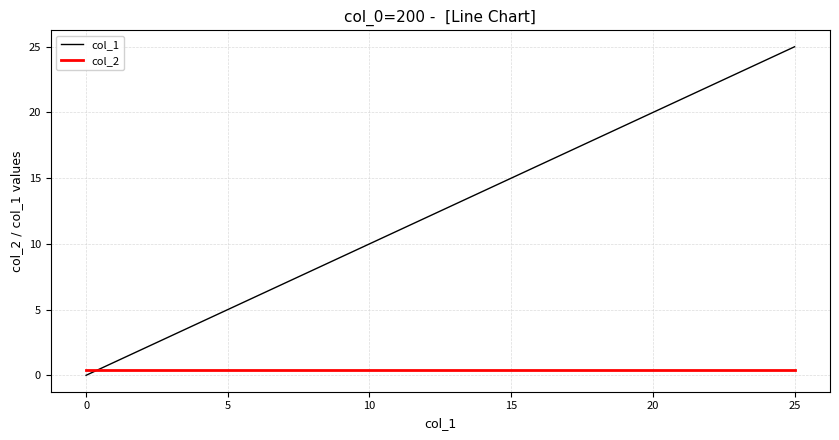

Which series has the largest total across all categories?

col_1